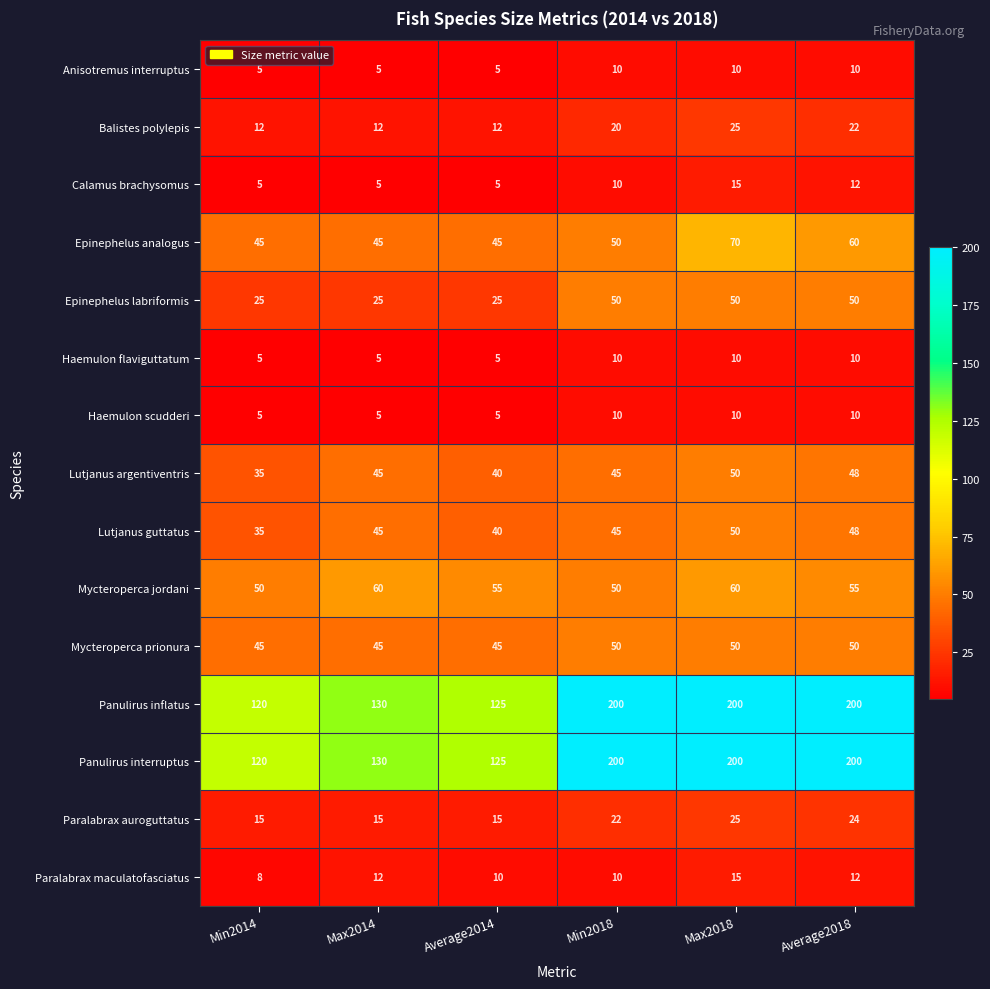

True or false: Paralabrax maculatofasciatus has a value of 10 at Average2014.

True